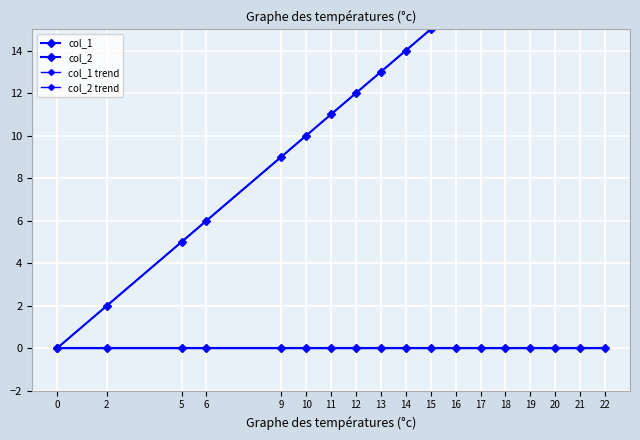

Which category has the highest value across all series?

22